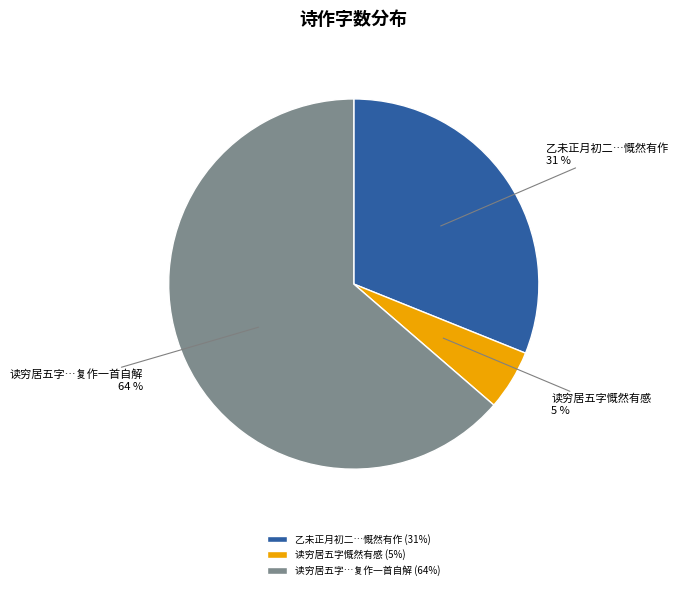

To the nearest percent, what portion does 读穷居五字慨然有感 represent?

5%